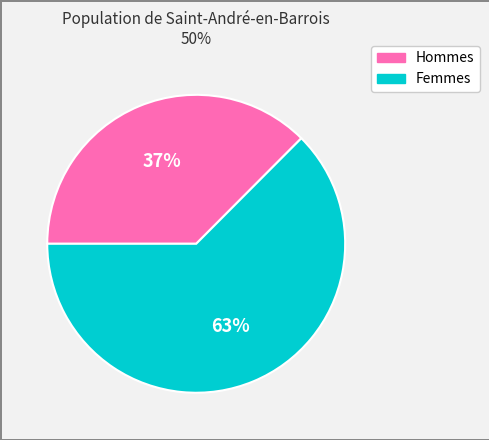

Is there a majority slice in this chart?

Yes